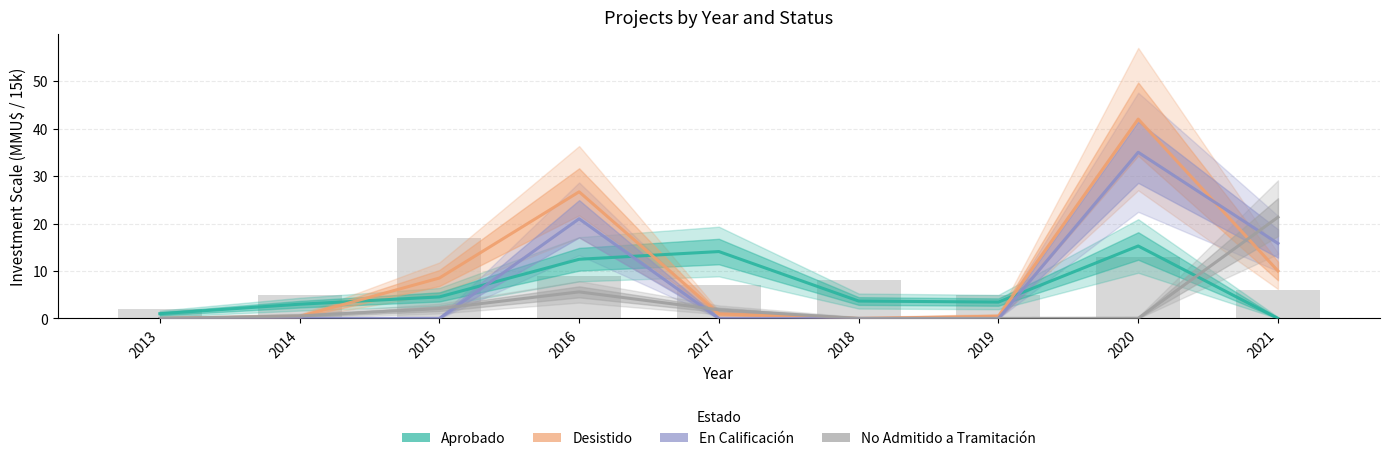

At which label does Aprobado reach its peak?

2020